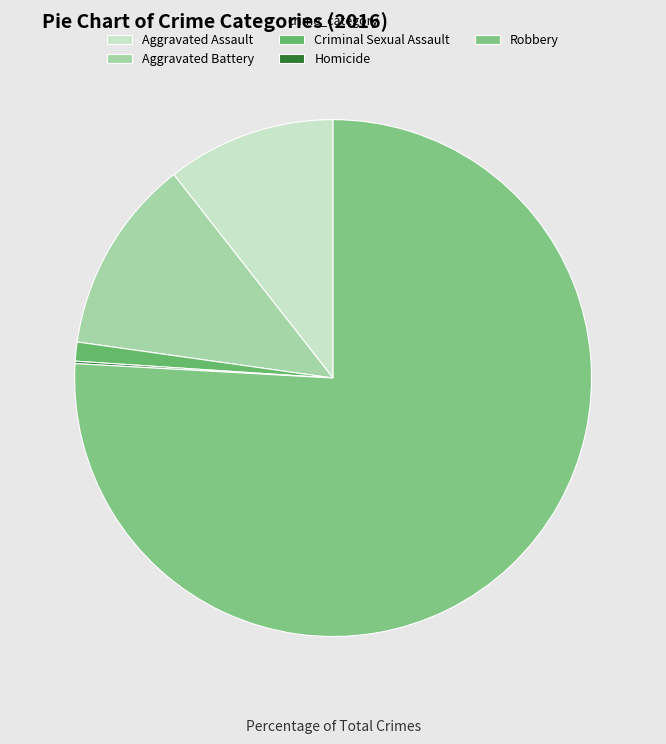

Which category has the biggest portion of the pie?

Robbery